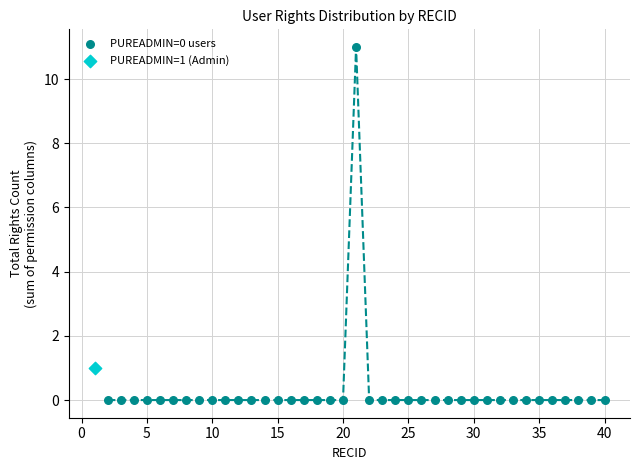

What are all the series names shown in the legend?

PUREADMIN=0 users, PUREADMIN=1 (Admin)